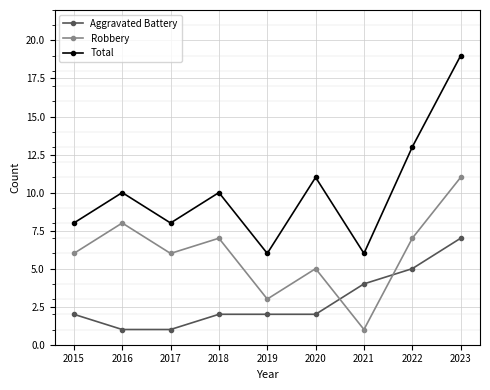

Is it true that Total equals 8 at 2017?

True